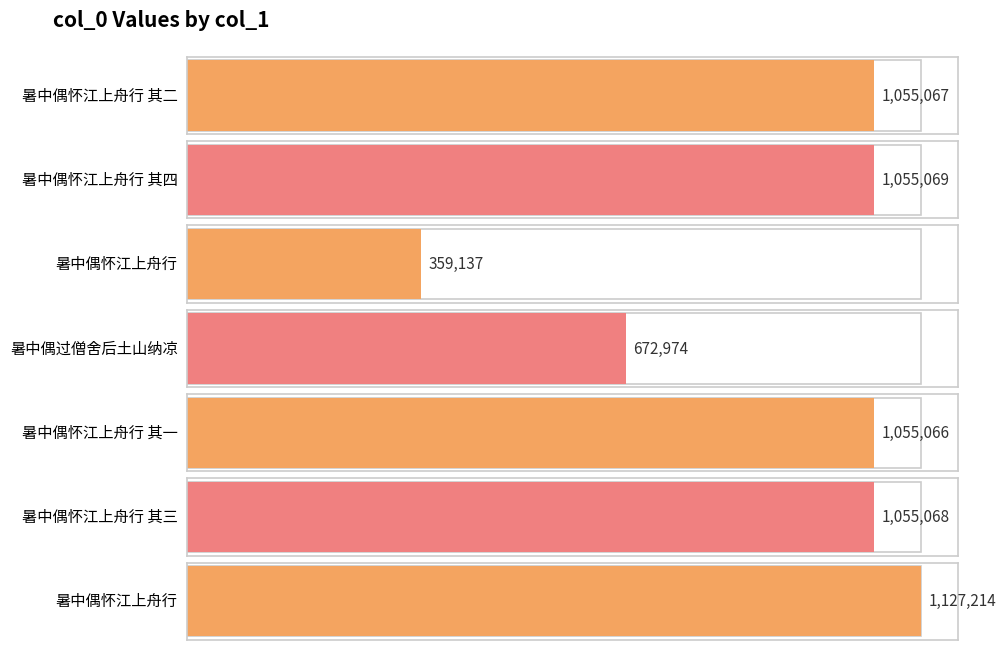

Reading left to right, list all the values displayed in this chart.

1055067	1055069	359137	672974	1055066	1055068	1127214